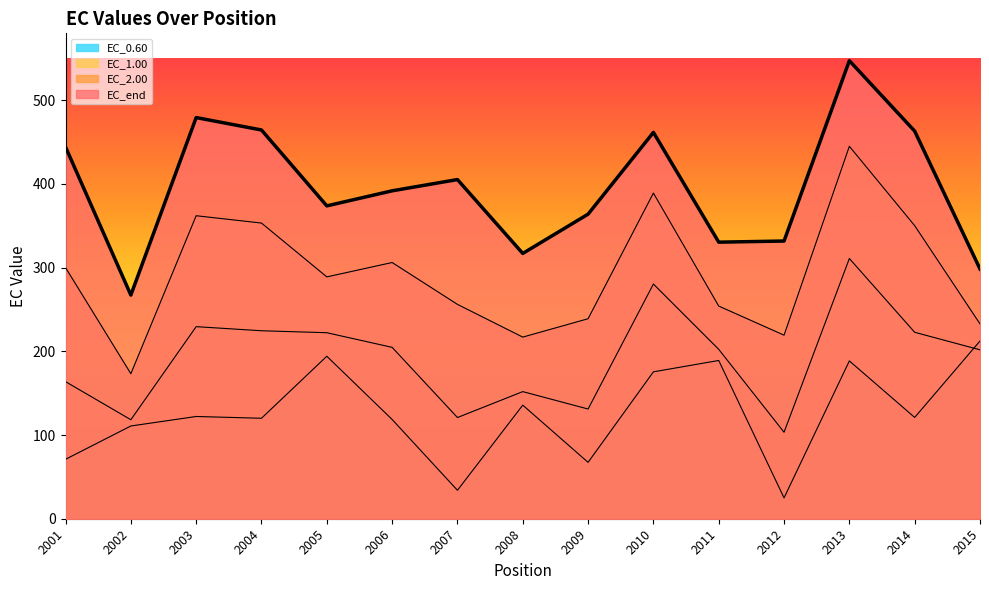

Is the value of EC_1.00 at 2003 greater than the value of EC_0.60 at 2002?

Yes